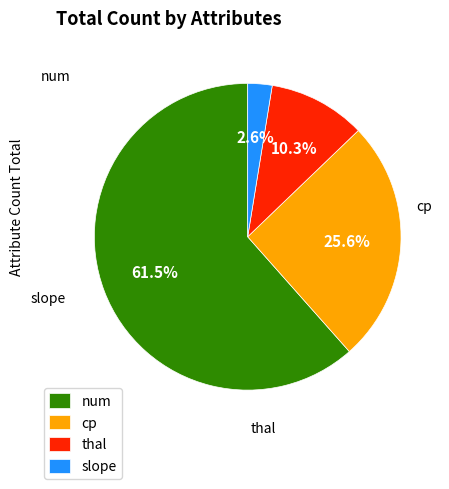

To the nearest percent, what is the difference between the largest and smallest slice percentages?

59%